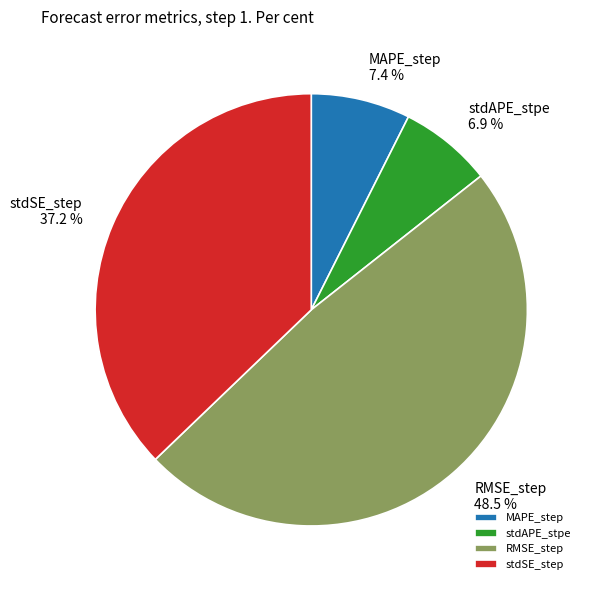

Which has a higher value, stdAPE_stpe or RMSE_step?

RMSE_step